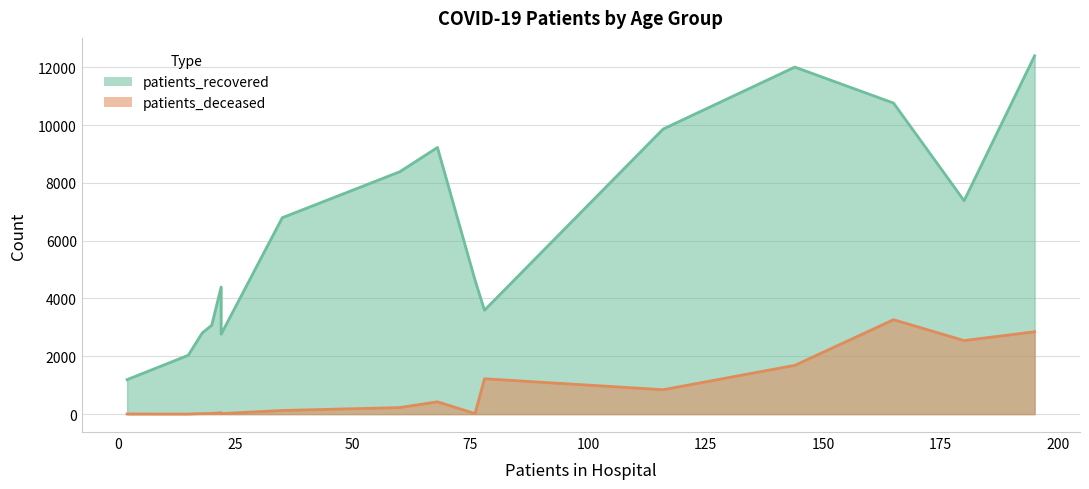

Which series has the widest spread of values?

patients_recovered